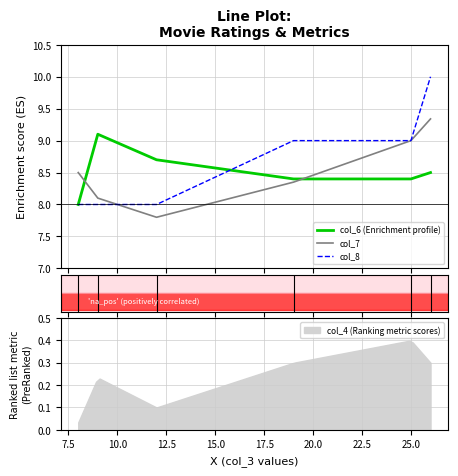

How many lines are shown in the chart?

3